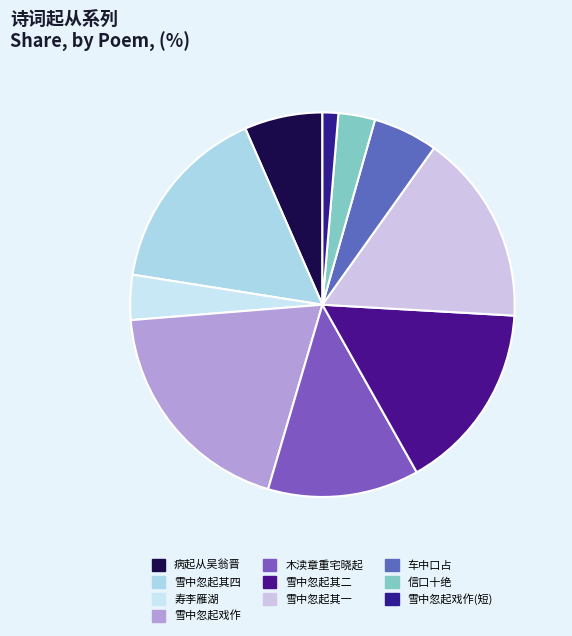

Does any single category account for the majority?

No